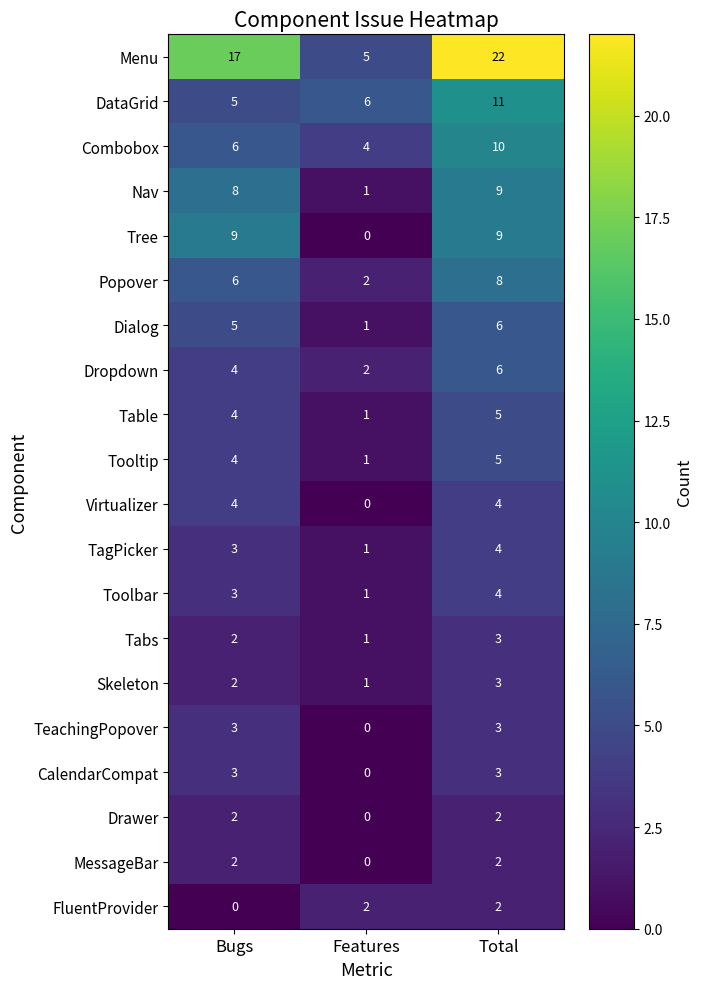

What is the difference between the Dropdown values at Features and Total?

4